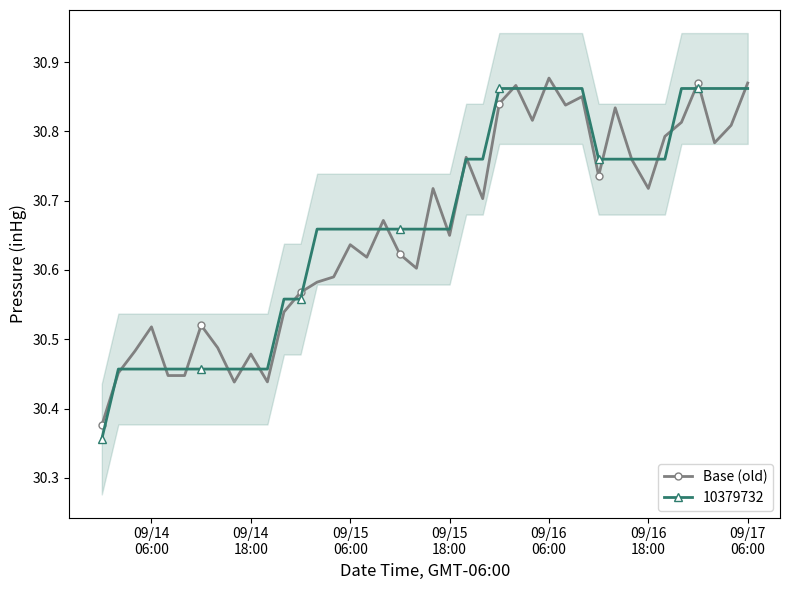

How many interior local peaks (higher than both neighbors) does the data have?

12